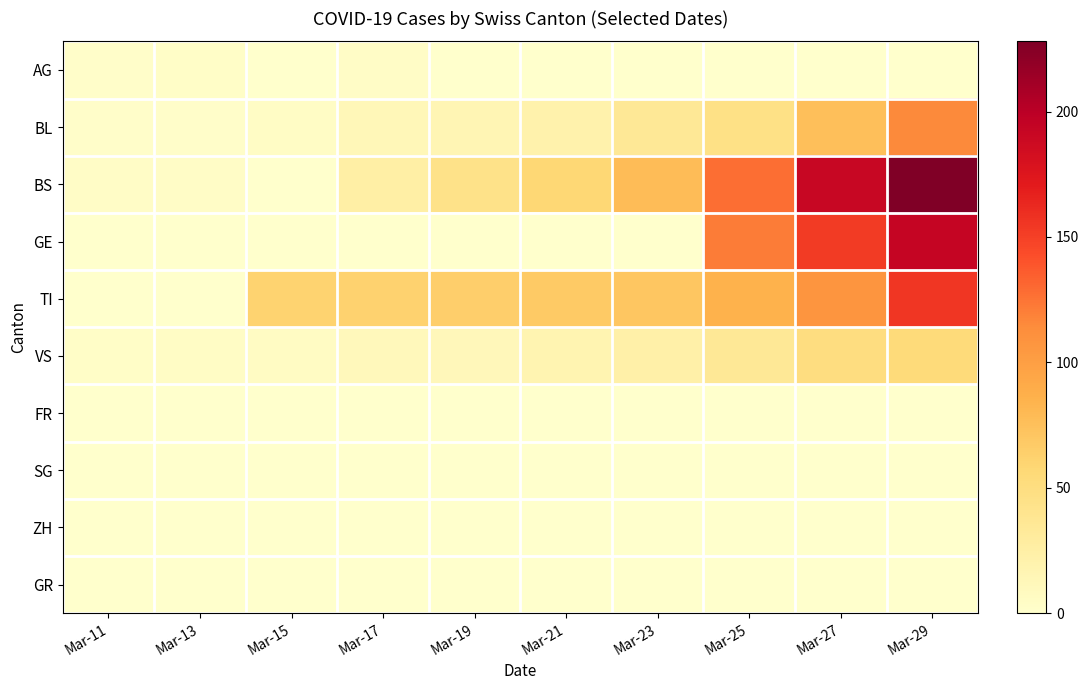

Which series has the widest spread of values?

BS